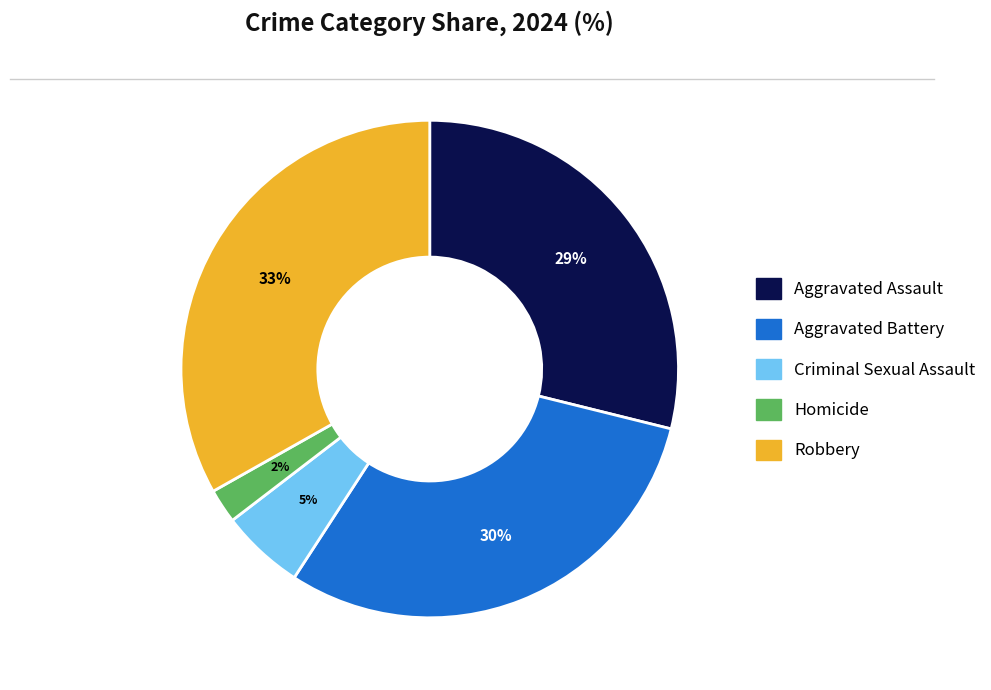

Is it true that Aggravated Assault is 21% of the pie?

False